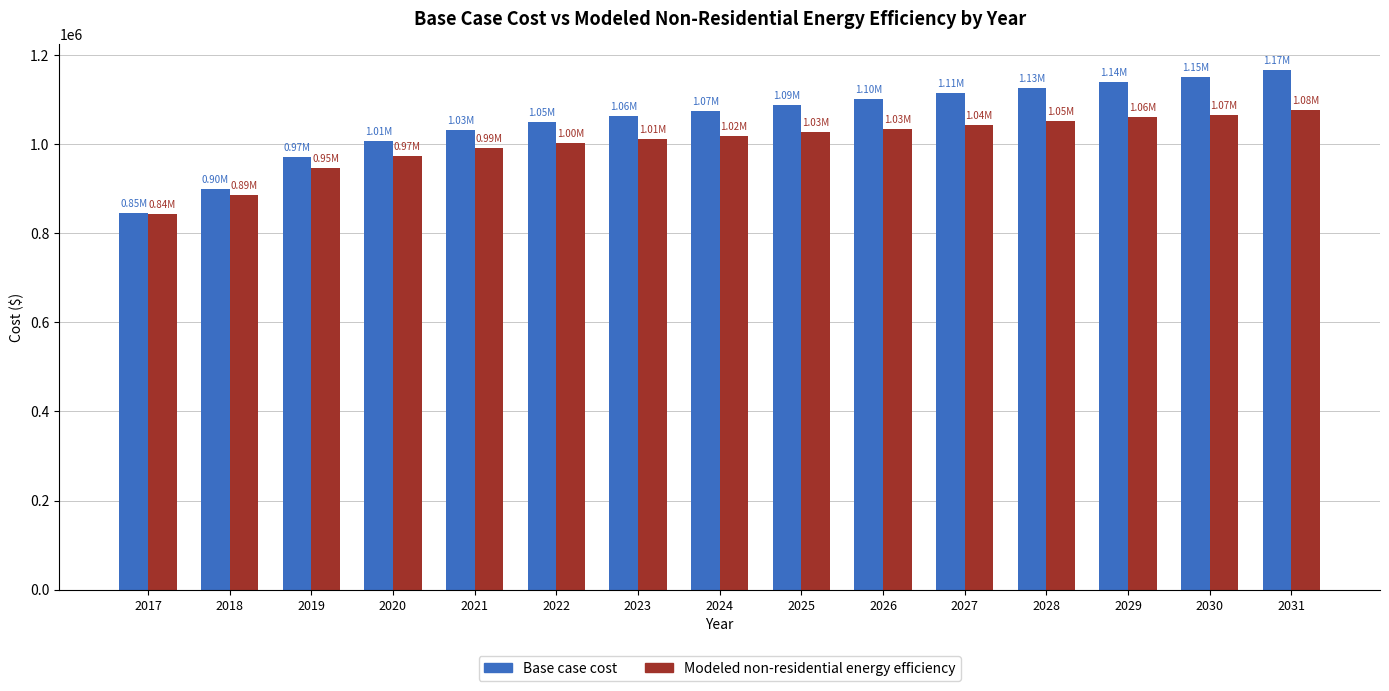

At which label does Modeled non-residential energy efficiency first exceed 1017313?

2024